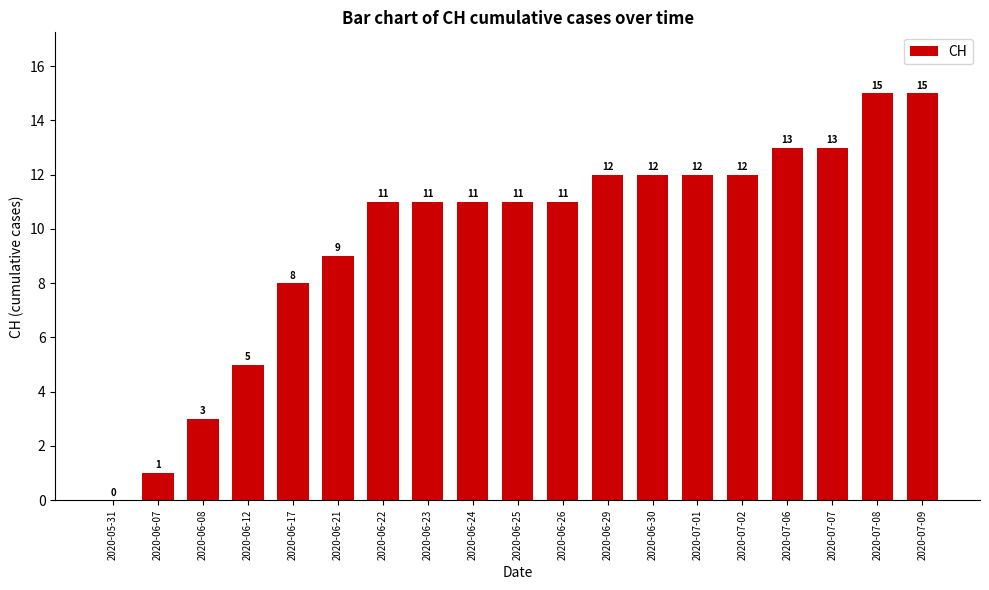

At which label is the value closest to 7?

2020-06-17